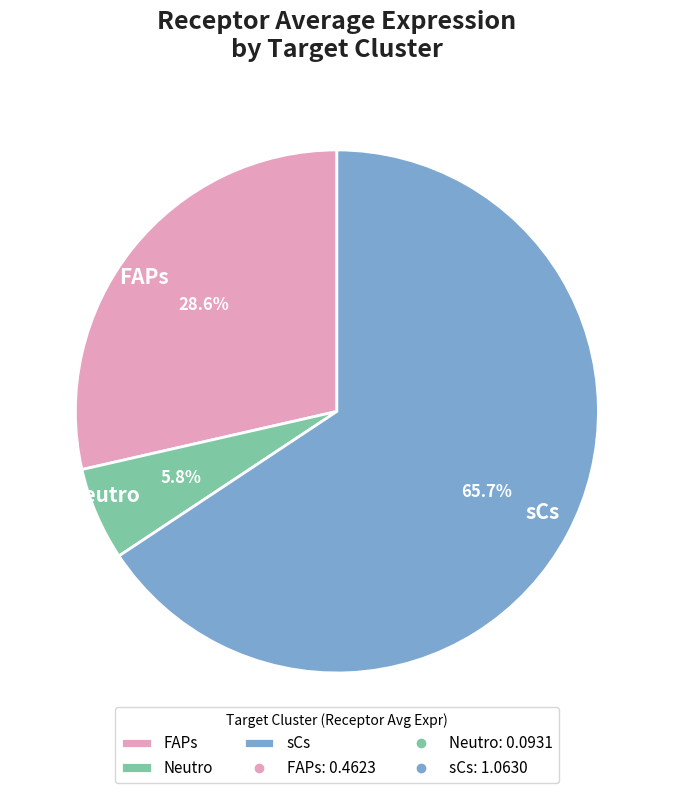

Does sCs represent more than half of the total?

Yes